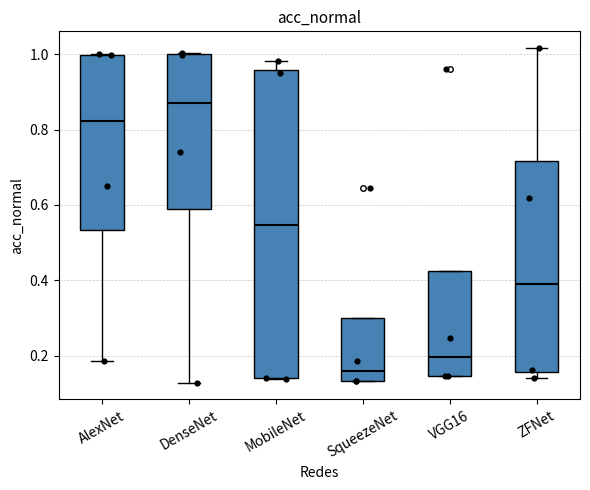

Where does the lower whisker of the box for DenseNet end on the y-axis? The values are not printed on the chart, so give them approximately, as read against the axis.

0.12